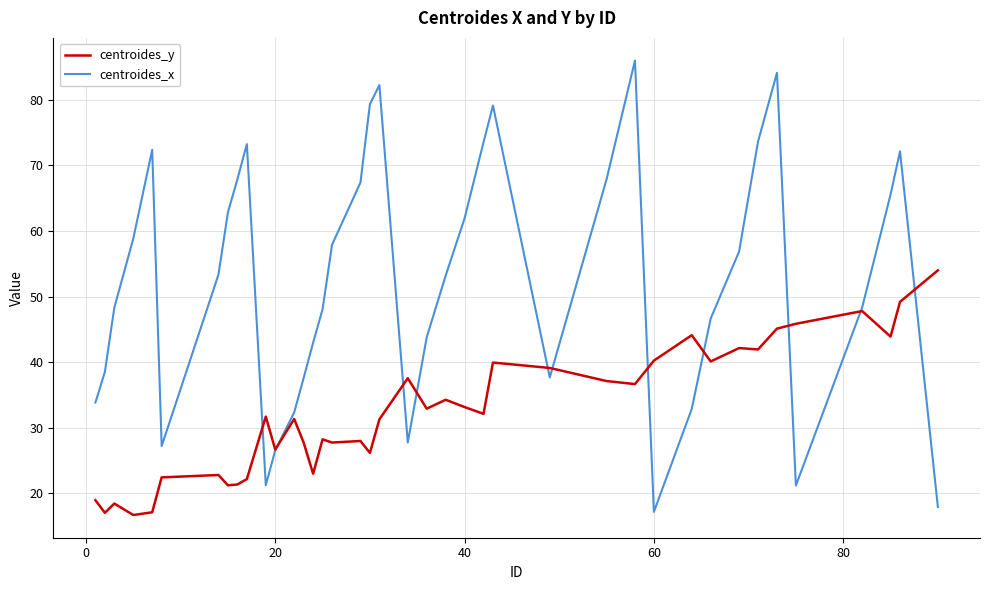

Rank the series by their average value, from lowest to highest.

centroides_y, centroides_x